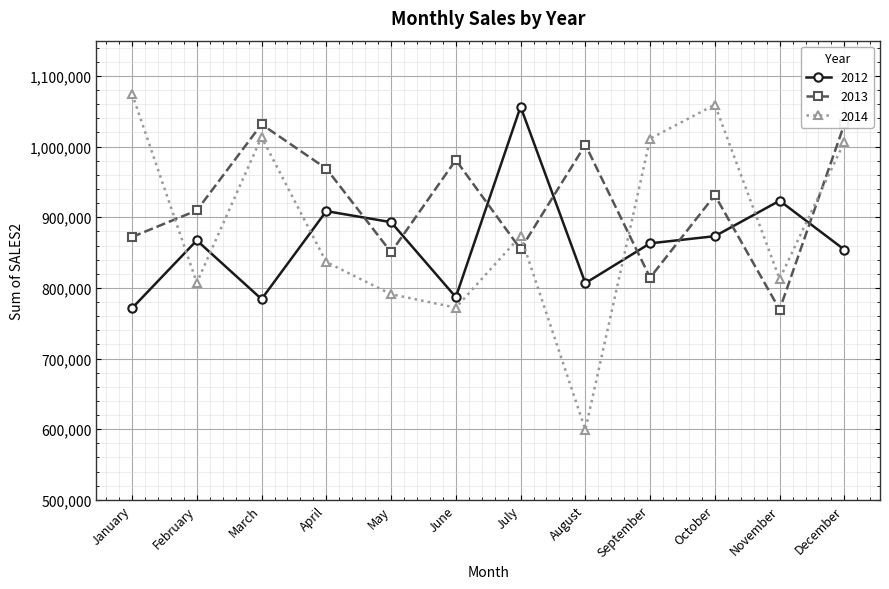

At which category is the sum across all series the highest?

December